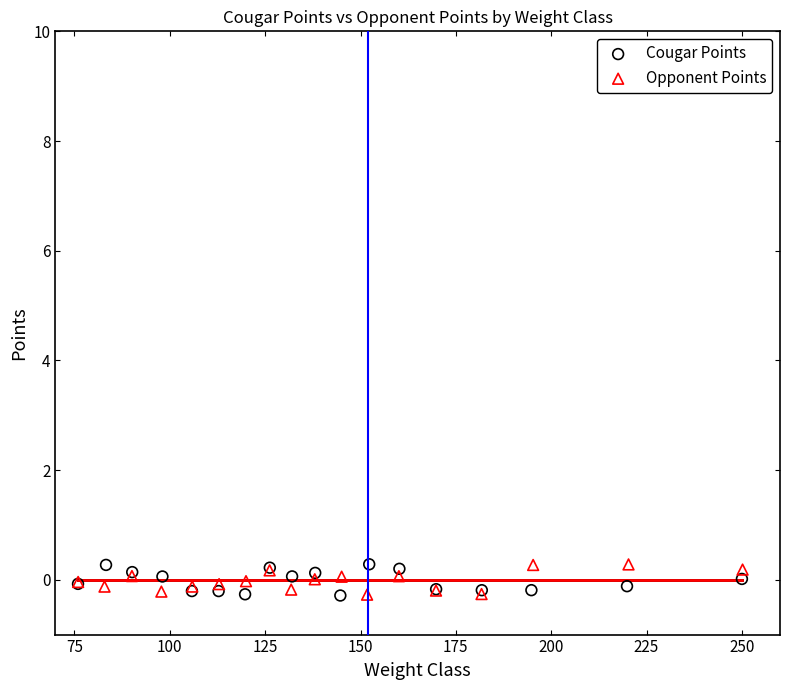

What are all the series names shown in the legend?

Cougar Points, Opponent Points